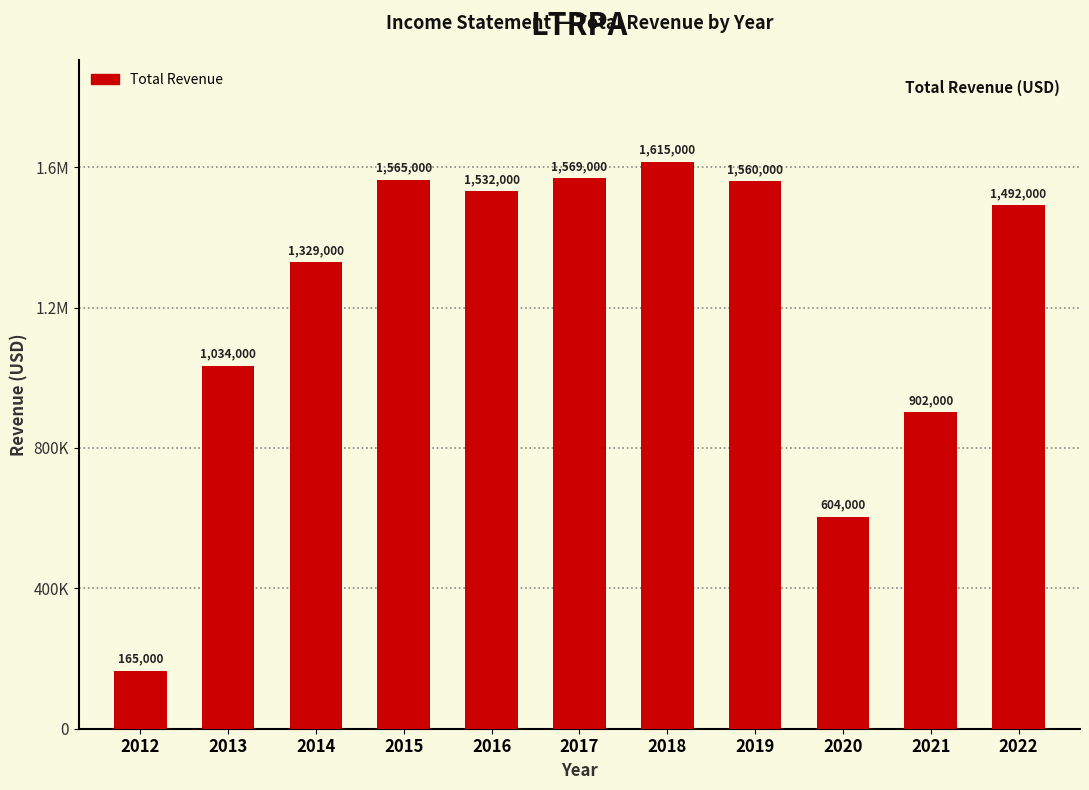

Approximately how many times larger is the value at 2017 compared to 2012?

9.5